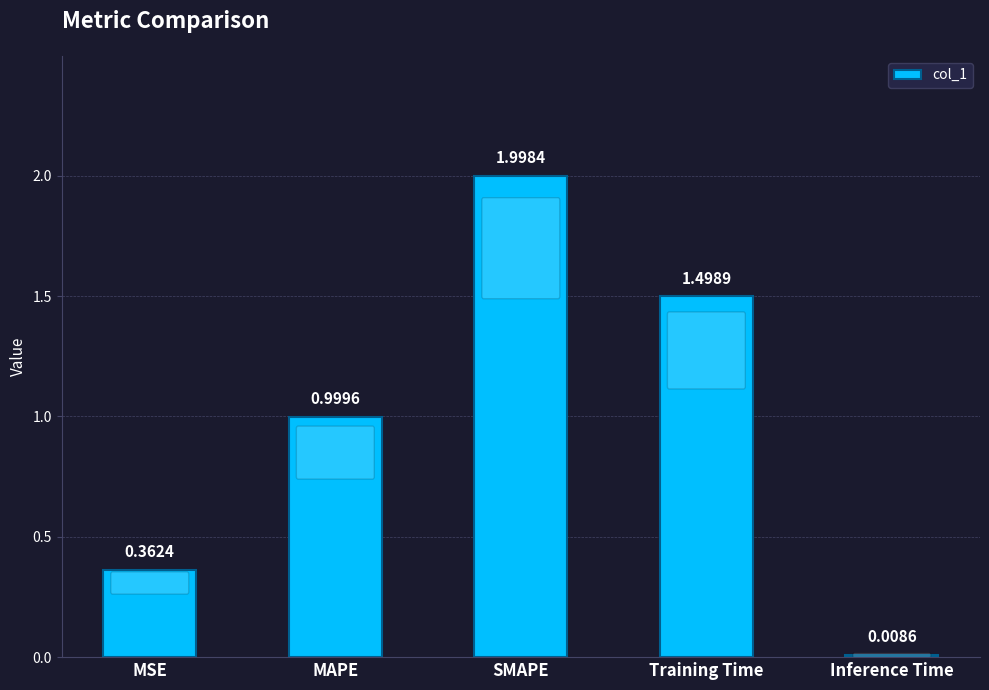

How many categories are shown in the chart?

5